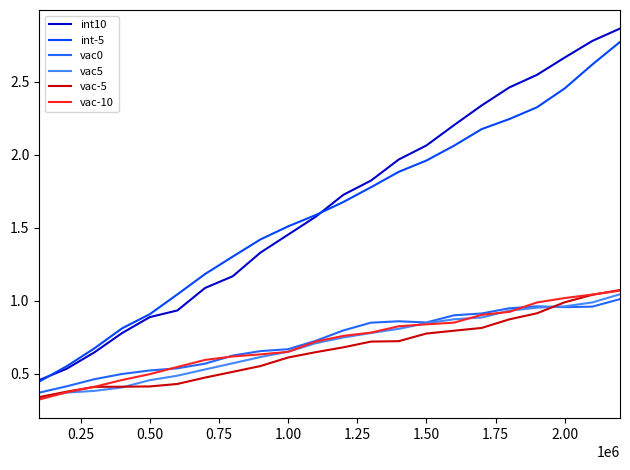

True or false: int-5 and vac-5 cross at least once.

False